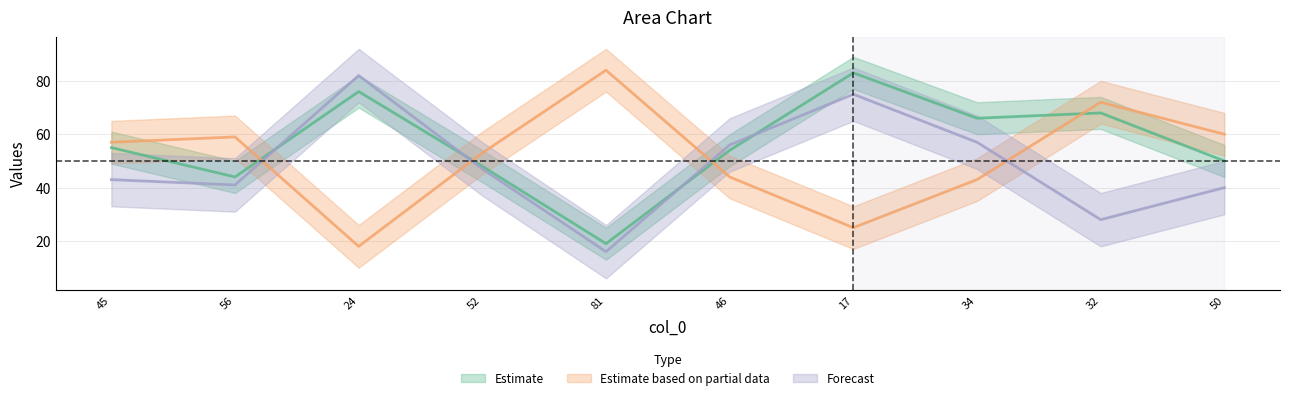

What is the label of the 1st point from the right?

50